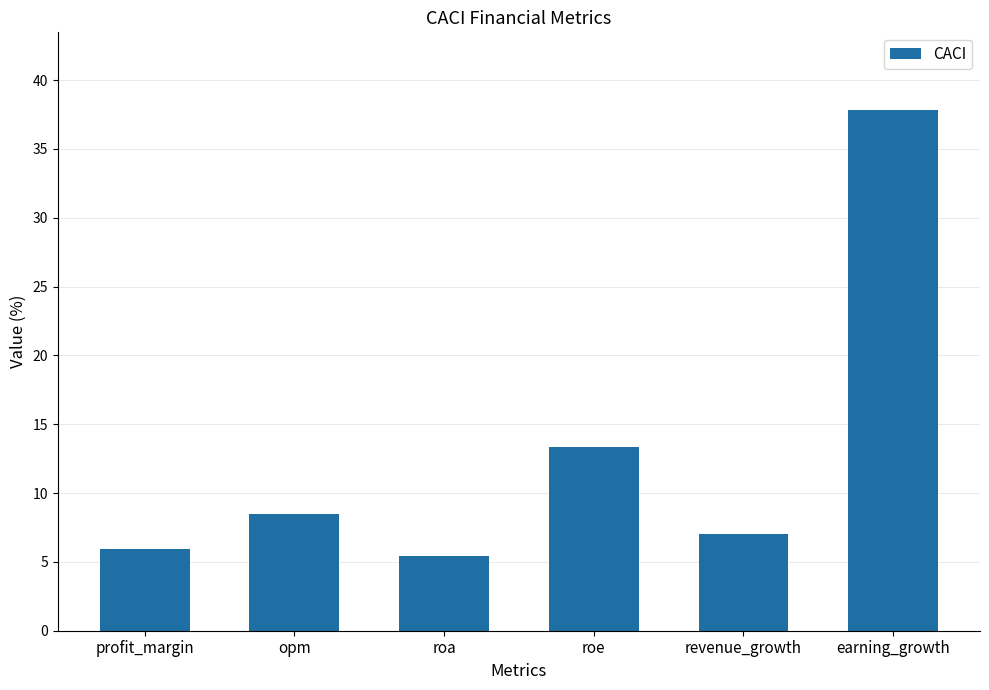

What position from the left is profit_margin?

1